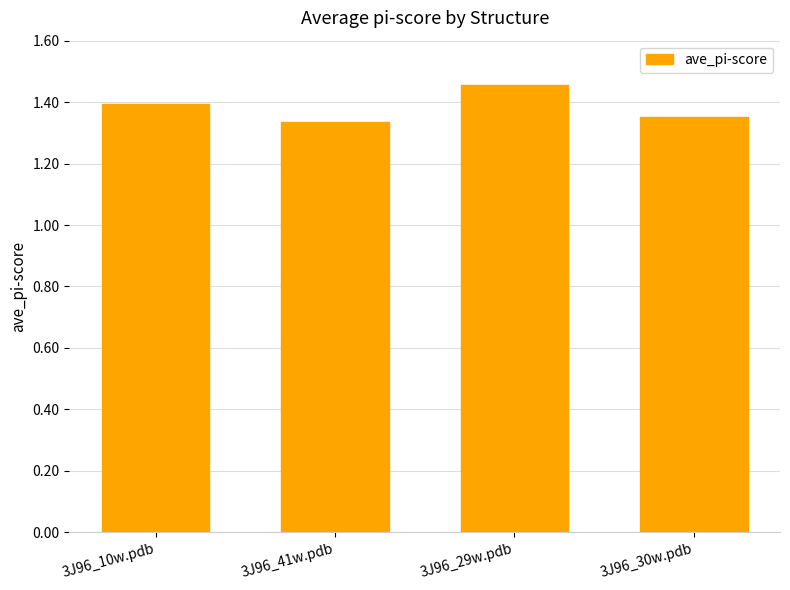

At which category does the chart reach its peak across all series?

3J96_29w.pdb